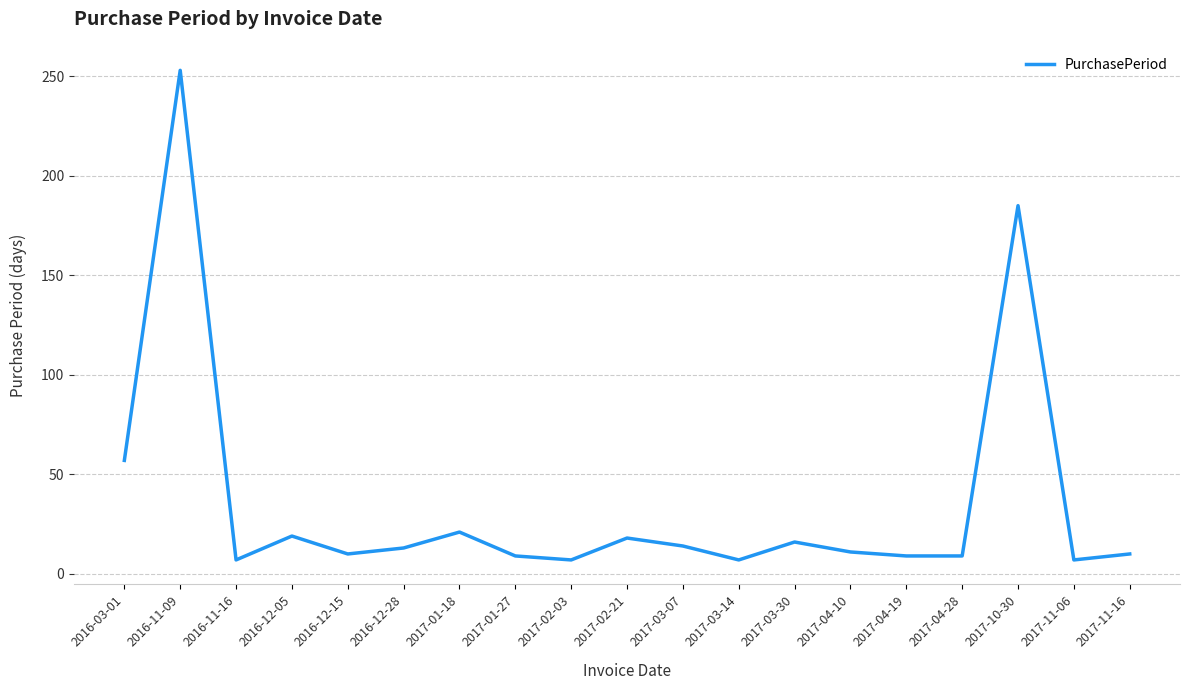

The value at 2017-01-18 is 37. True or false?

False